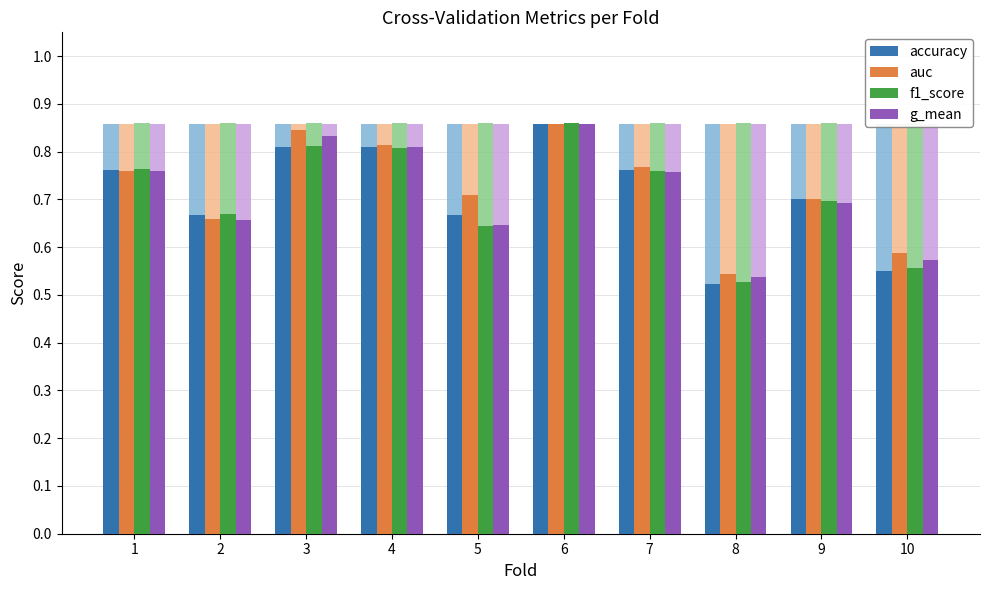

What is the value of the f1_score bar at the 8th from the left?

0.5